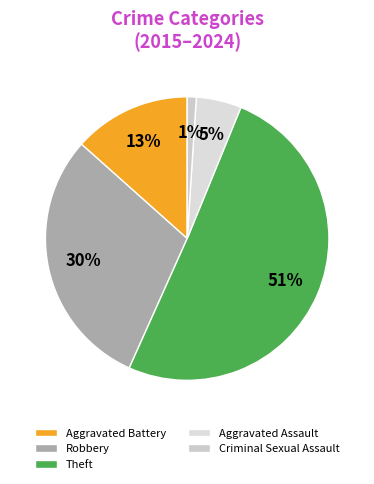

Rank the categories by value from highest to lowest.

Theft, Robbery, Aggravated Battery, Aggravated Assault, Criminal Sexual Assault